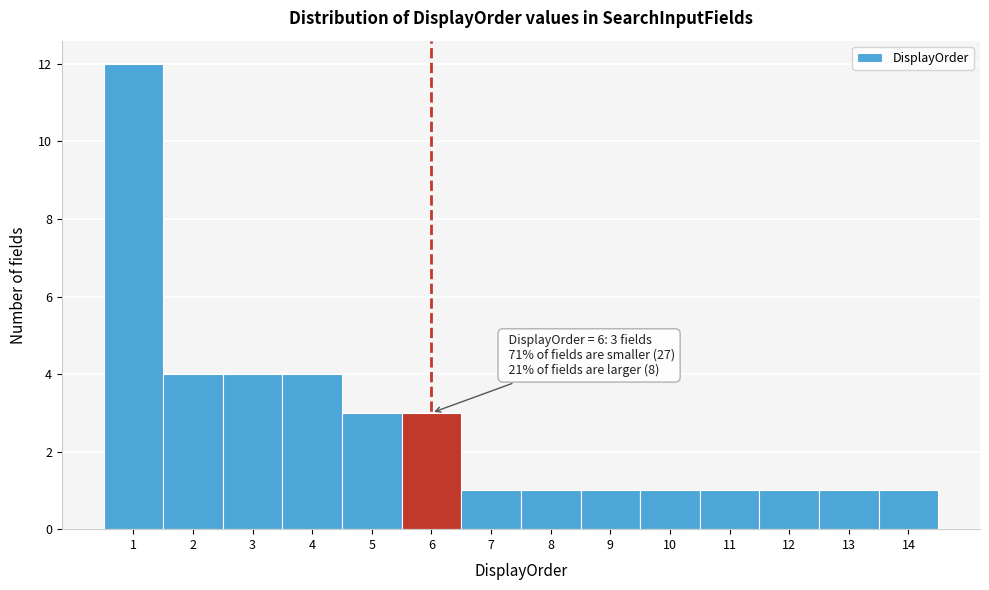

Over which range of the x-axis is the bar tallest?

0.5 to 1.5